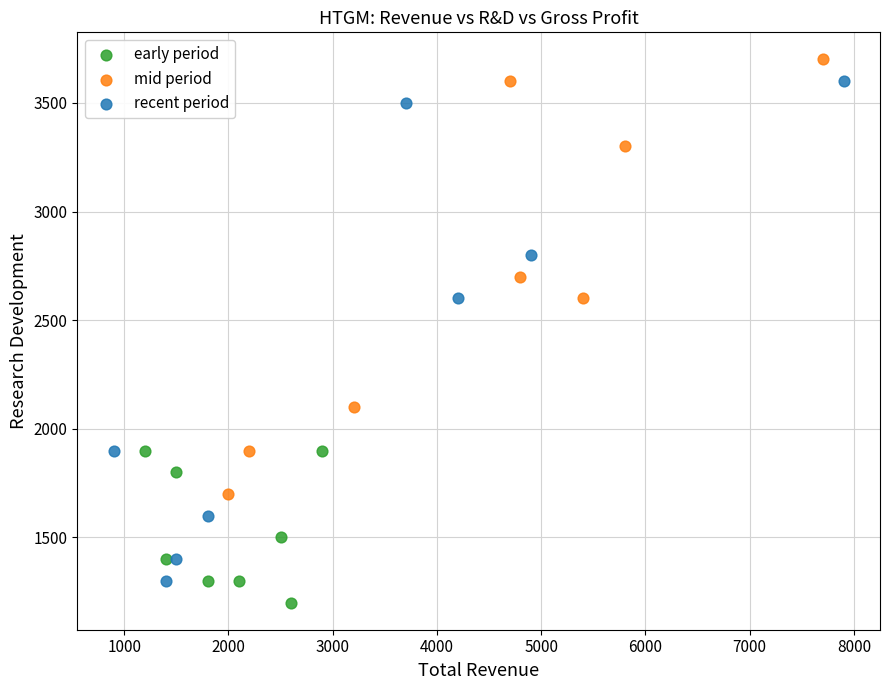

Which series has the widest spread of Y values?

recent period